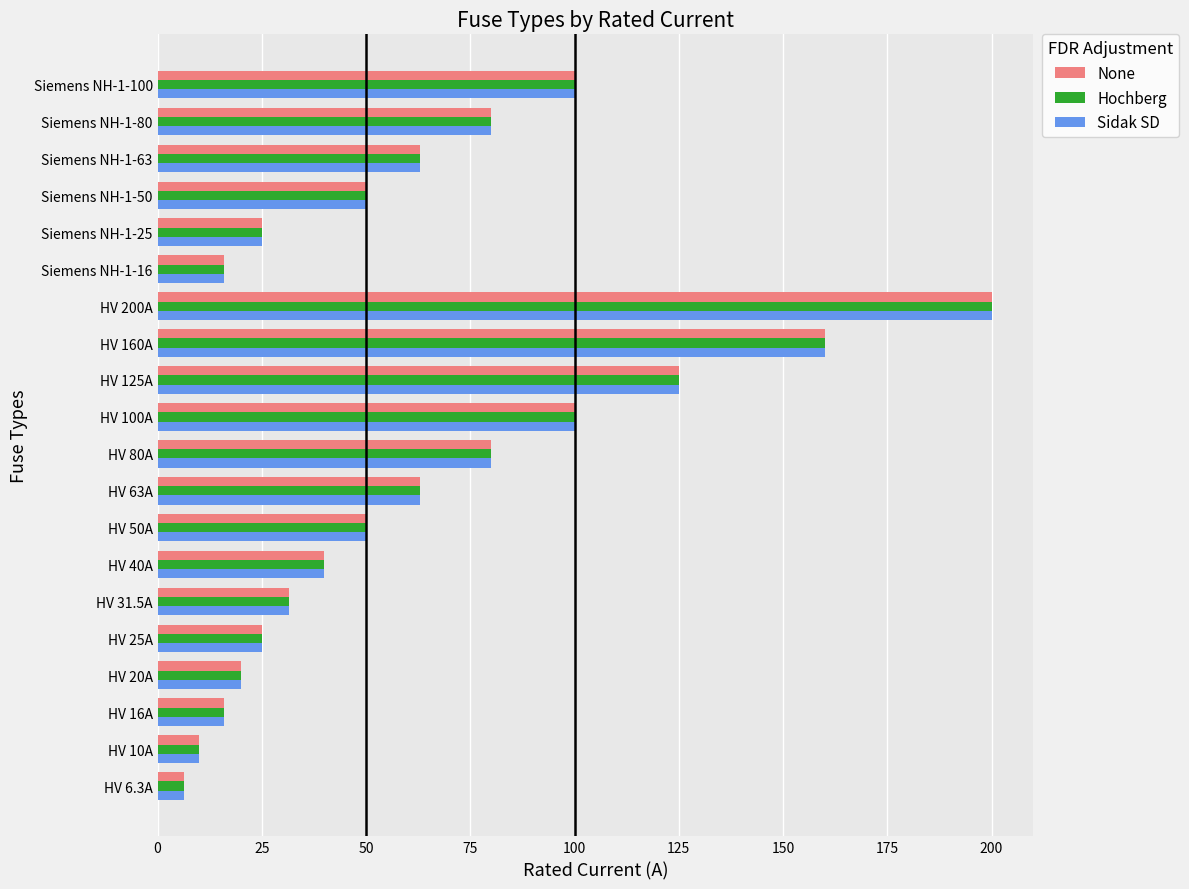

Is the value of Sidak SD at HV 40A greater than the value of None at HV 200A?

No